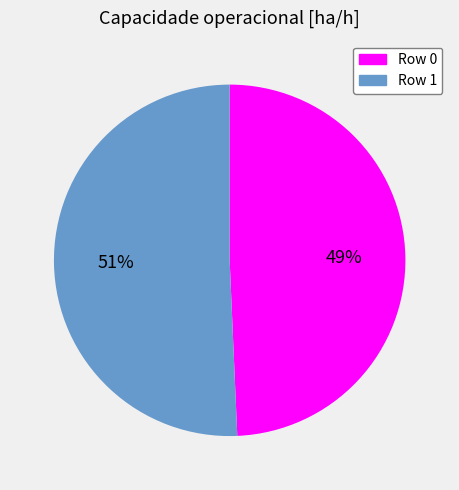

Between Row 0 and Row 1, which is larger?

Row 1